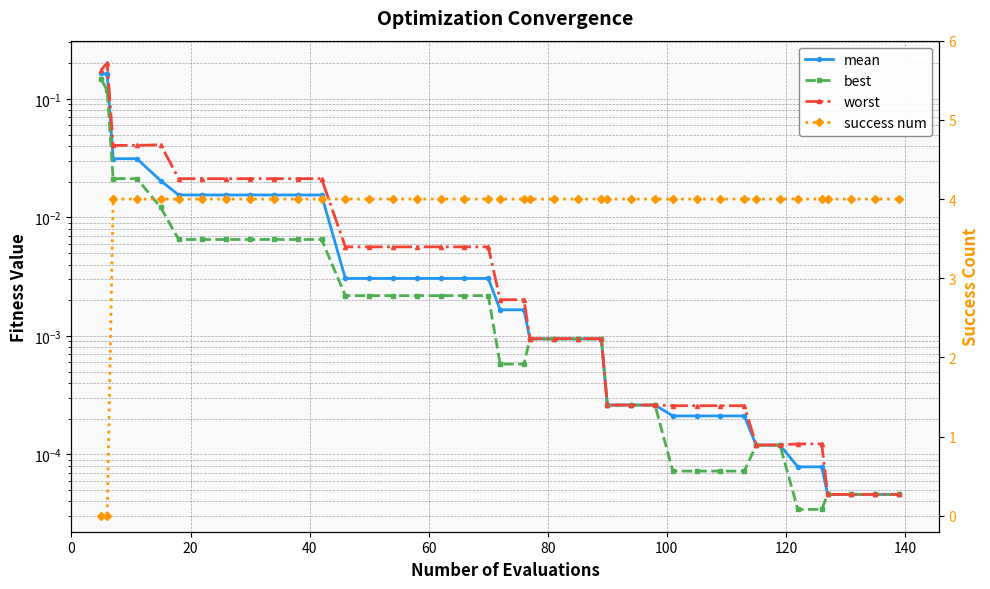

At how many categories does at least one series exceed 3?

38